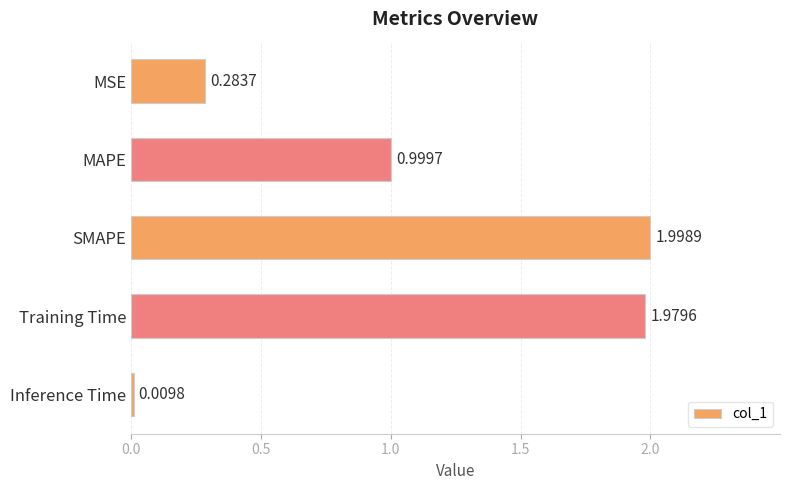

At which category does the chart reach its minimum across all series?

Inference Time